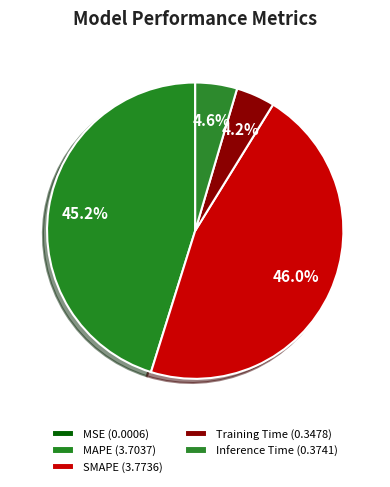

Rank the categories by value from highest to lowest.

SMAPE, MAPE, Inference Time, Training Time, MSE